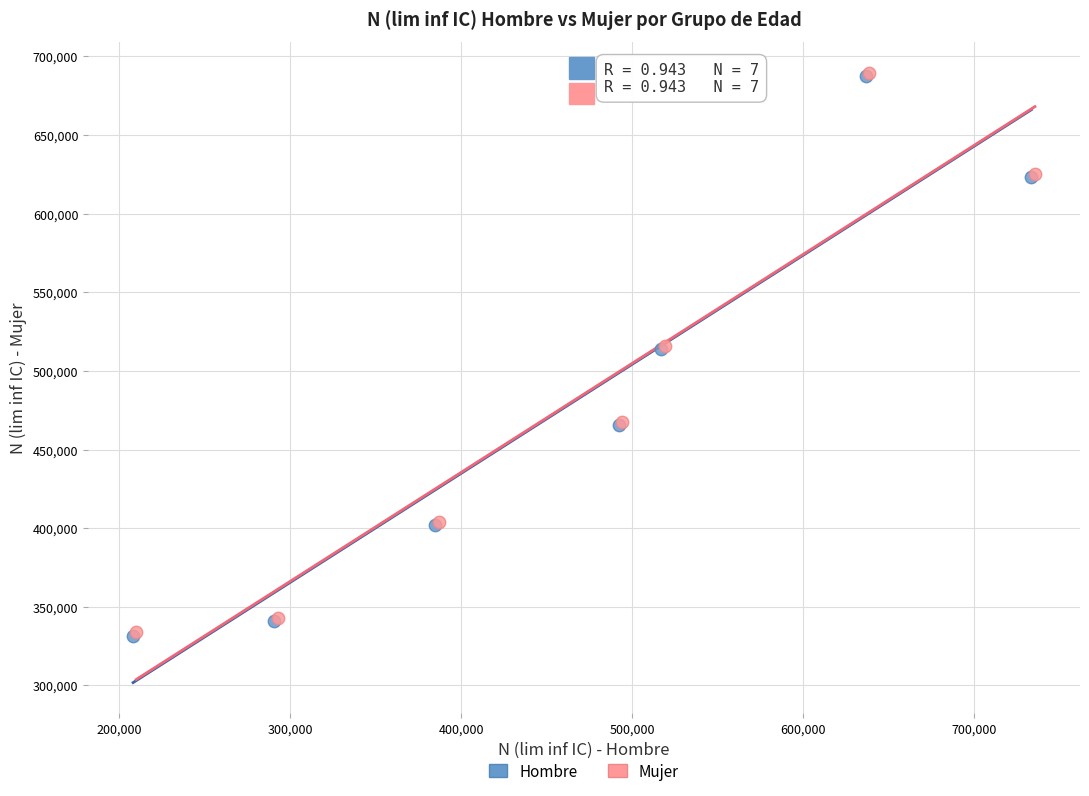

What are all the series names shown in the legend?

Hombre, Mujer